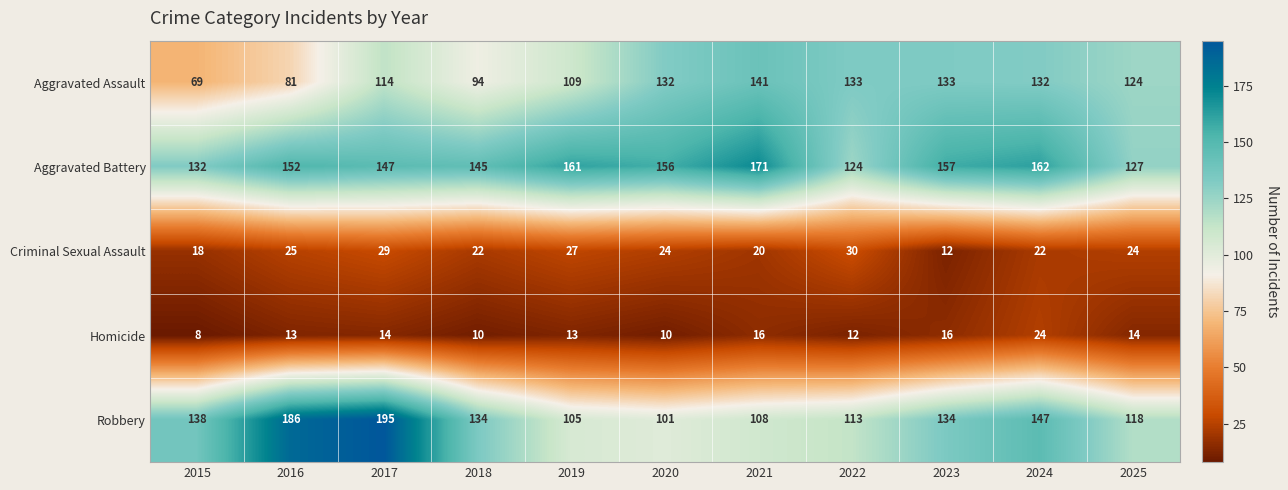

How many distinct data groups are displayed?

5